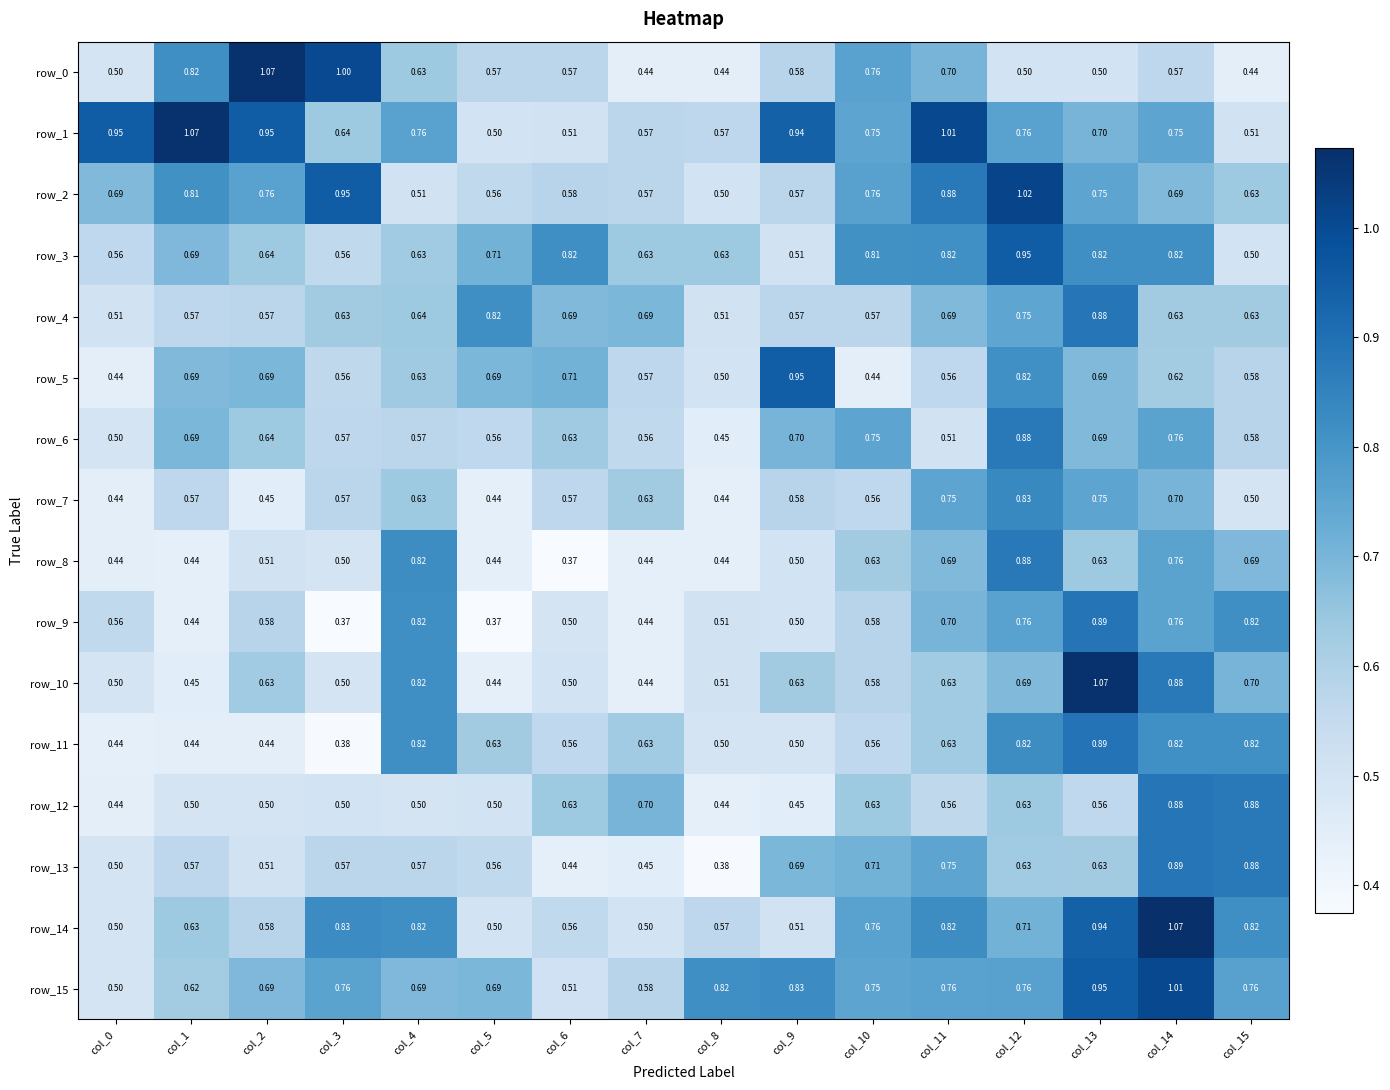

How many data points does each series have?

16